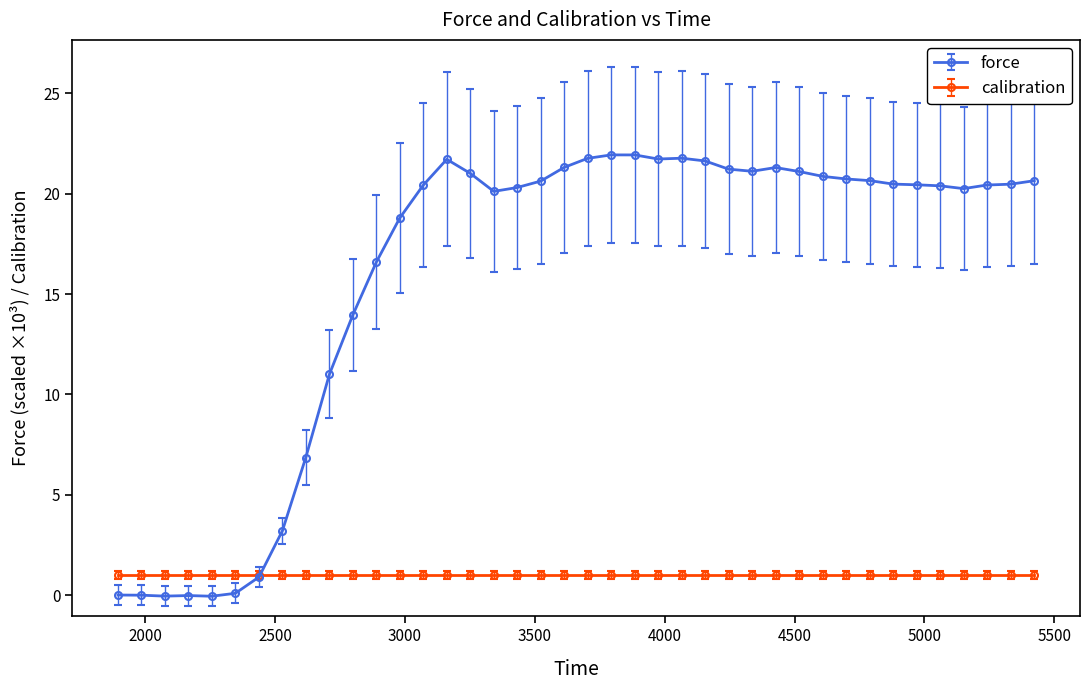

How many data points does each series have?

40